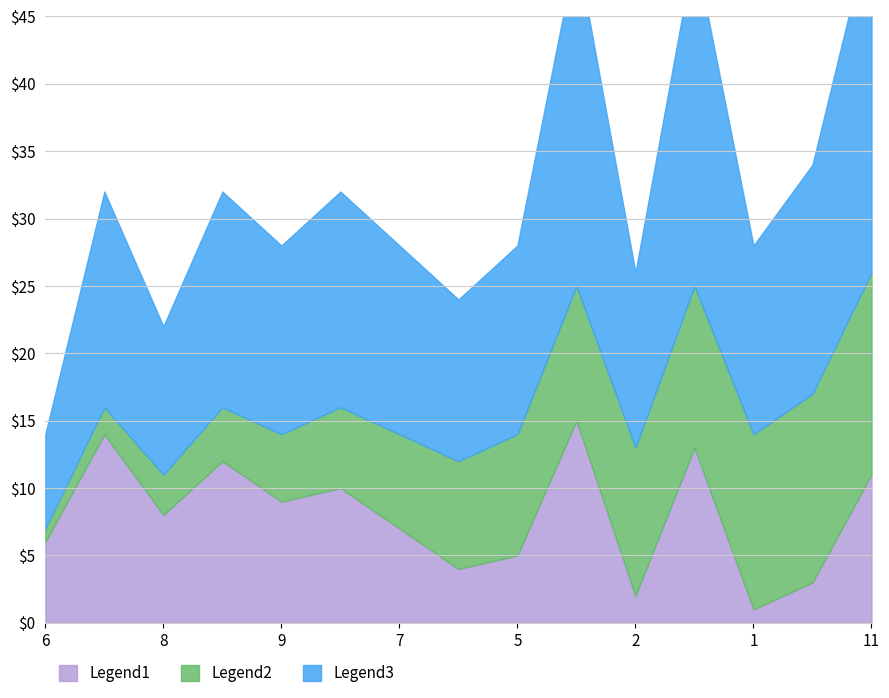

At how many categories does at least one series exceed 15?

7